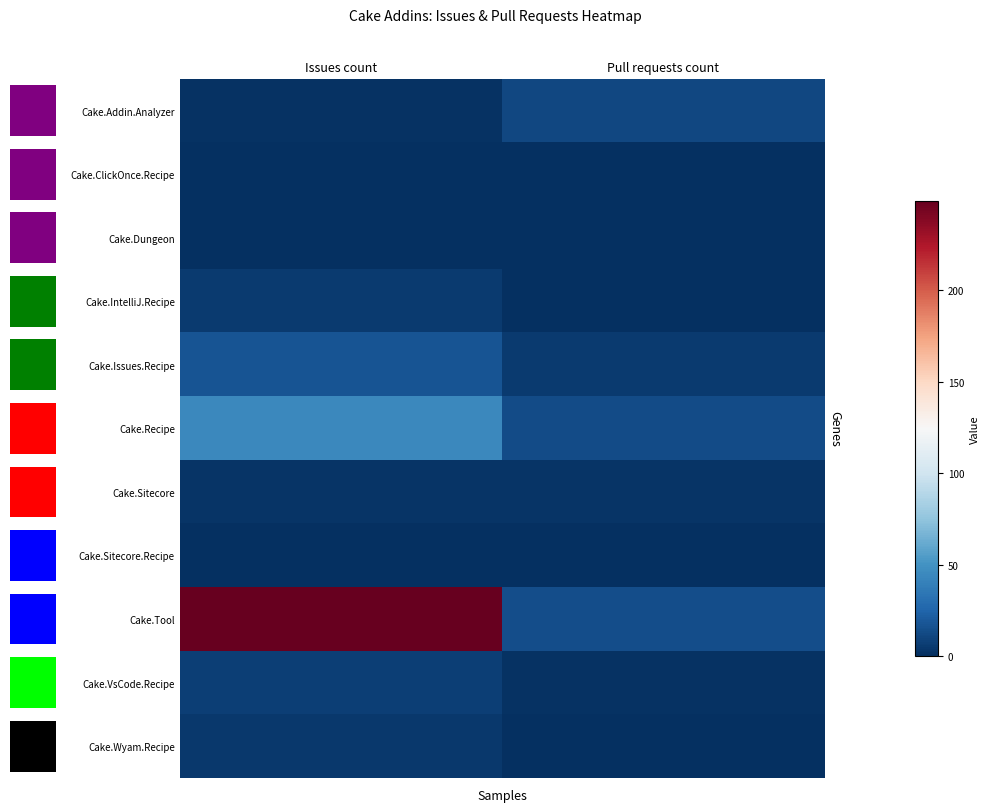

What is the maximum value shown in the chart?

249